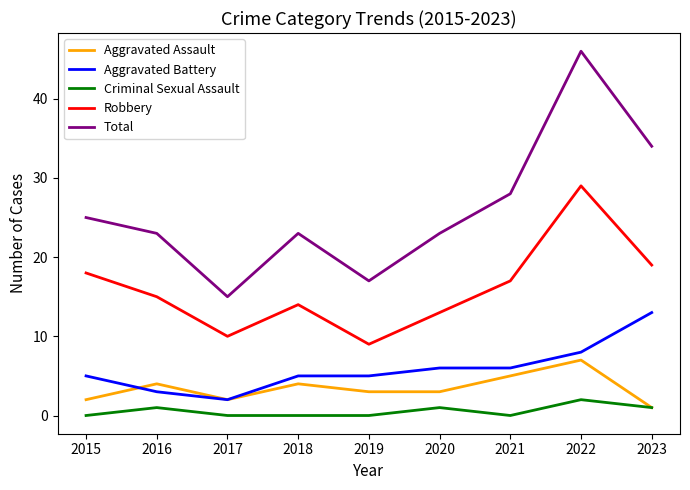

Count the number of data series in this chart.

5